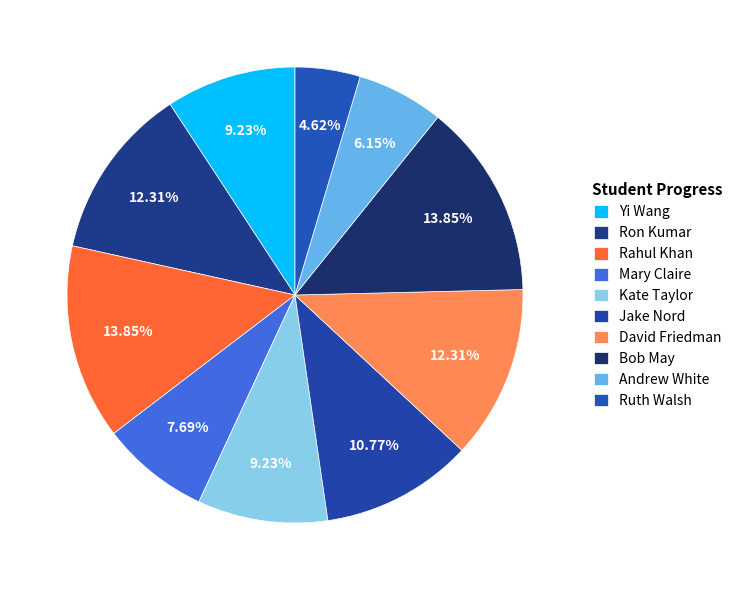

What is the total percentage of Yi Wang and Ruth Walsh?

13.8%